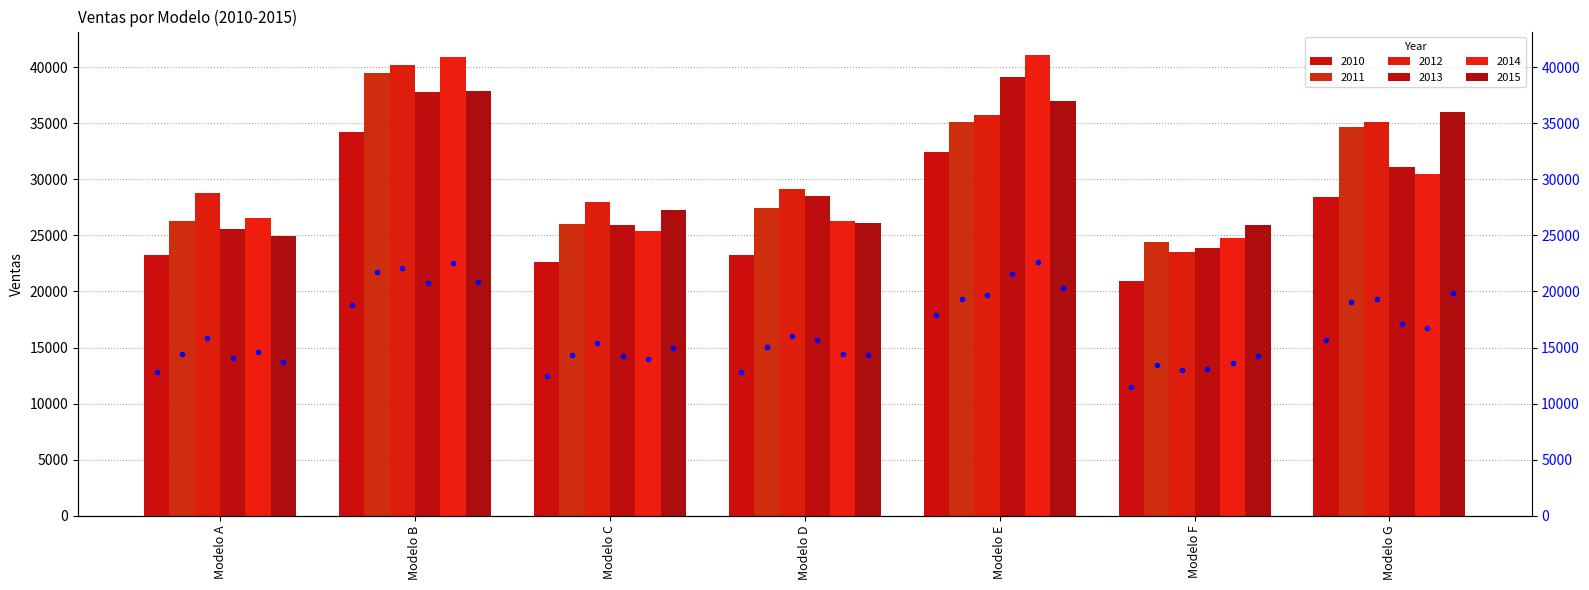

What is the spread (max minus min) of values at Modelo E?

8665.9